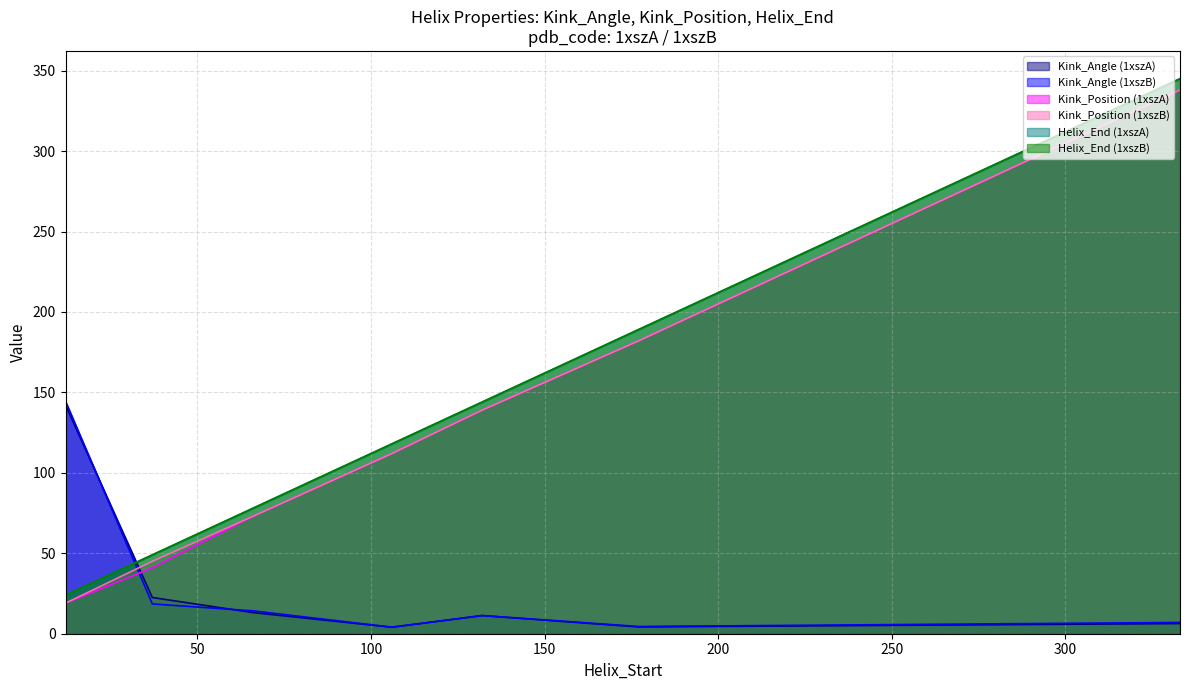

Reading left to right, list all the values displayed in this chart.

Kink_Angle (1xszA): 12=142.2	37=22.5	66=13.1	106=4.0	132=11.2	177=4.2	333=6.3
Kink_Angle (1xszB): 12=144.5	37=18.5	66=14.2	106=4.1	132=11.3	177=4.5	333=7.0
Kink_Position (1xszA): 12=19.0	37=41.0	66=73.0	106=112.0	132=139.0	177=182.0	333=338.0
Kink_Position (1xszB): 12=19.0	37=45.0	66=73.0	106=112.0	132=139.0	177=182.0	333=338.0
Helix_End (1xszA): 12=24.0	37=49.0	66=78.0	106=118.0	132=144.0	177=189.0	333=345.0
Helix_End (1xszB): 12=24.0	37=49.0	66=78.0	106=118.0	132=144.0	177=189.0	333=345.0